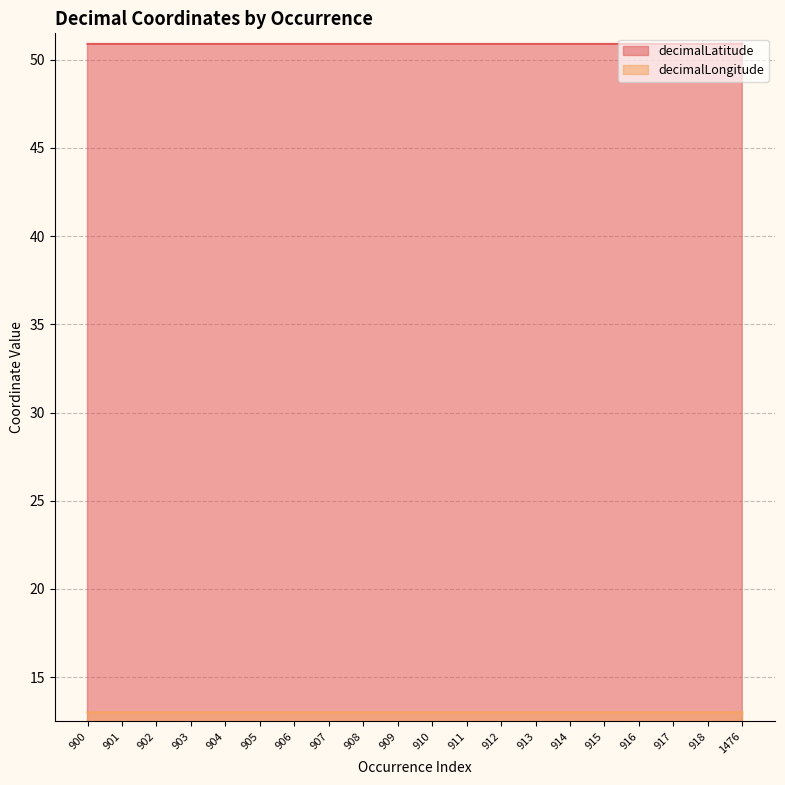

True or false: decimalLatitude and decimalLongitude intersect in this chart.

False